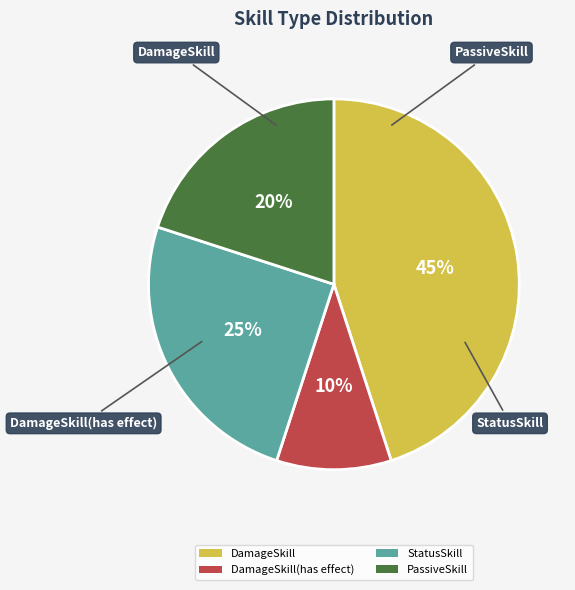

Is the sum of StatusSkill and DamageSkill greater than half?

Yes